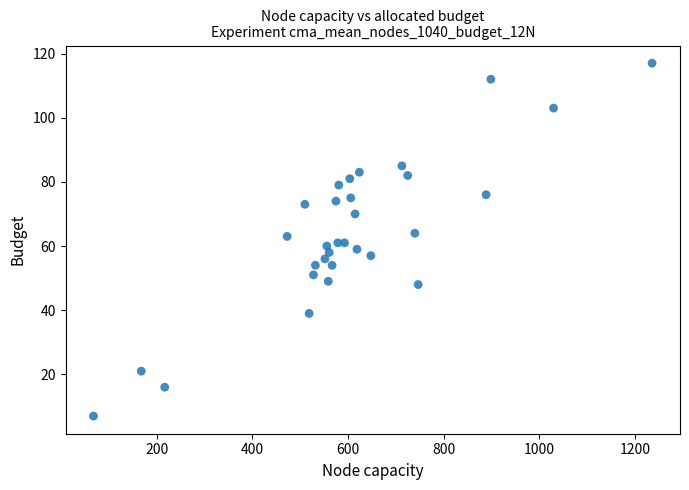

What is the range of Y values (max minus min)?

110